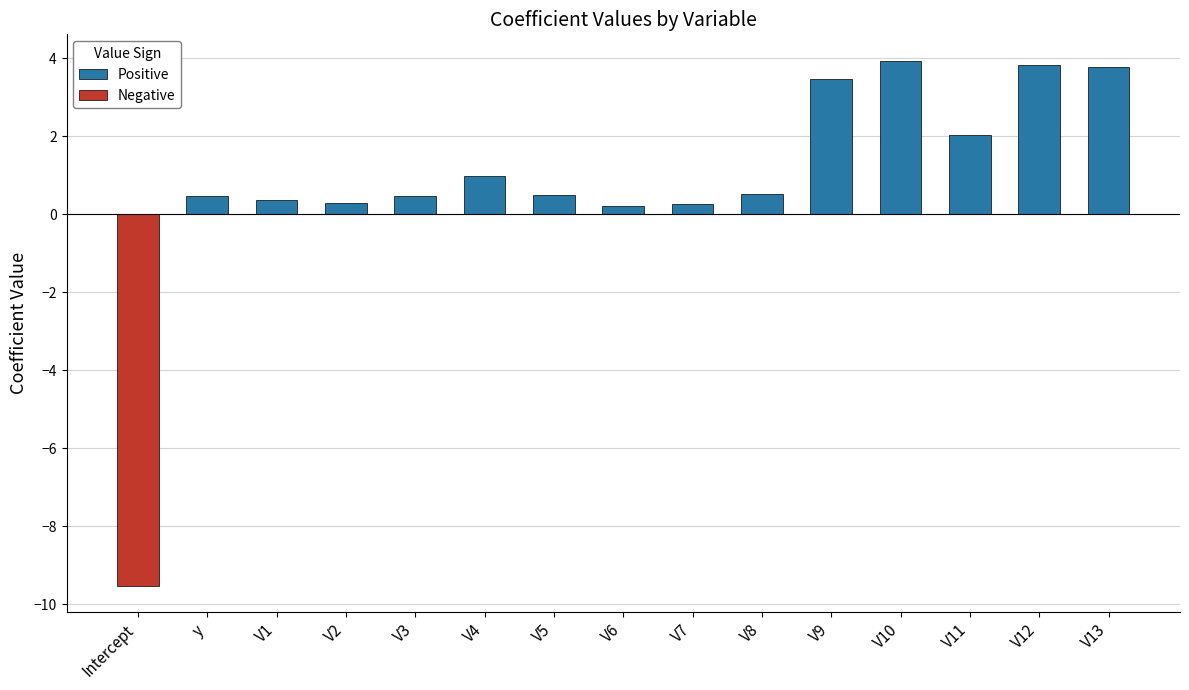

Are the bars horizontal?

No